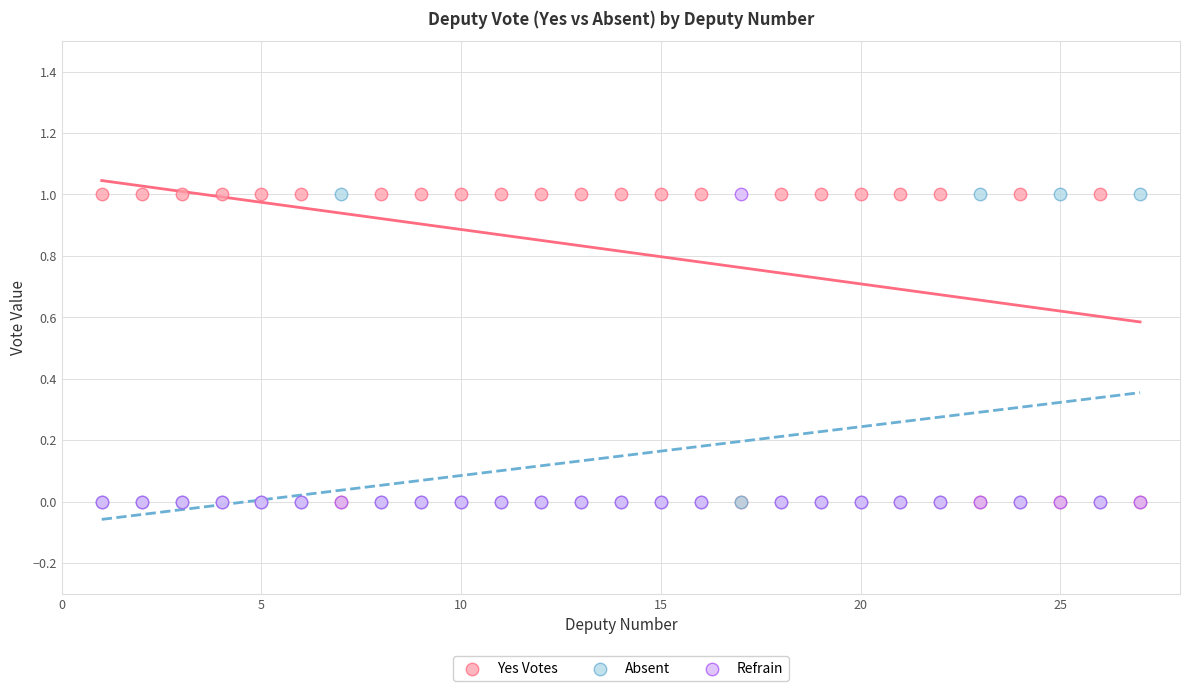

What are all the series names shown in the legend?

Yes Votes, Absent, Refrain